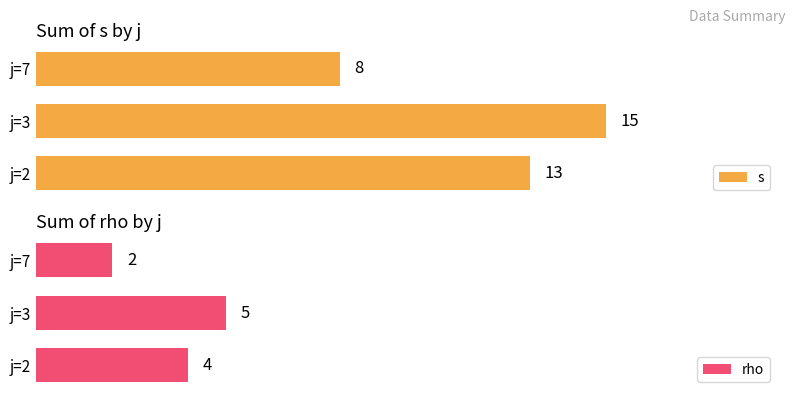

Which category has the lowest value in the s series?

j=7